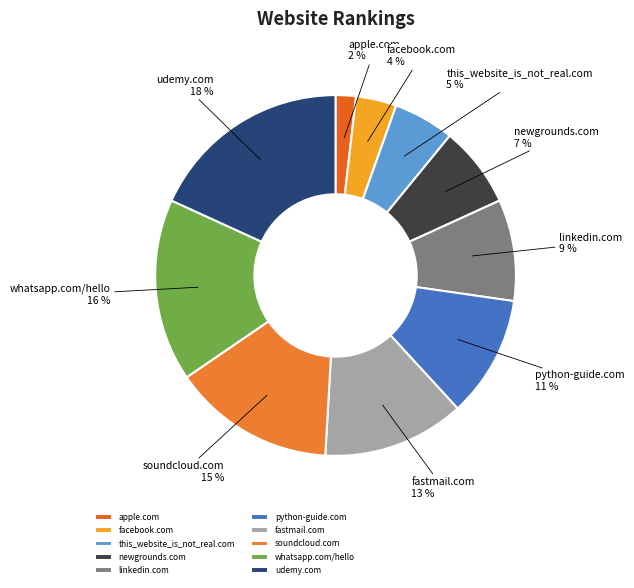

Approximately how many times larger is the value at this_website_is_not_real.com compared to fastmail.com?

0.4